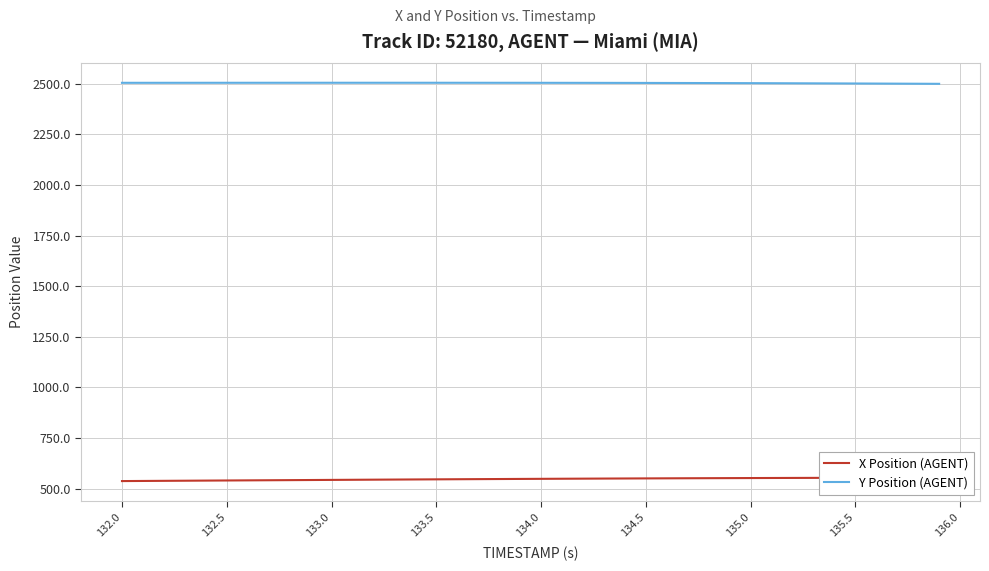

What is the average value of the X Position (AGENT) series?

547.2